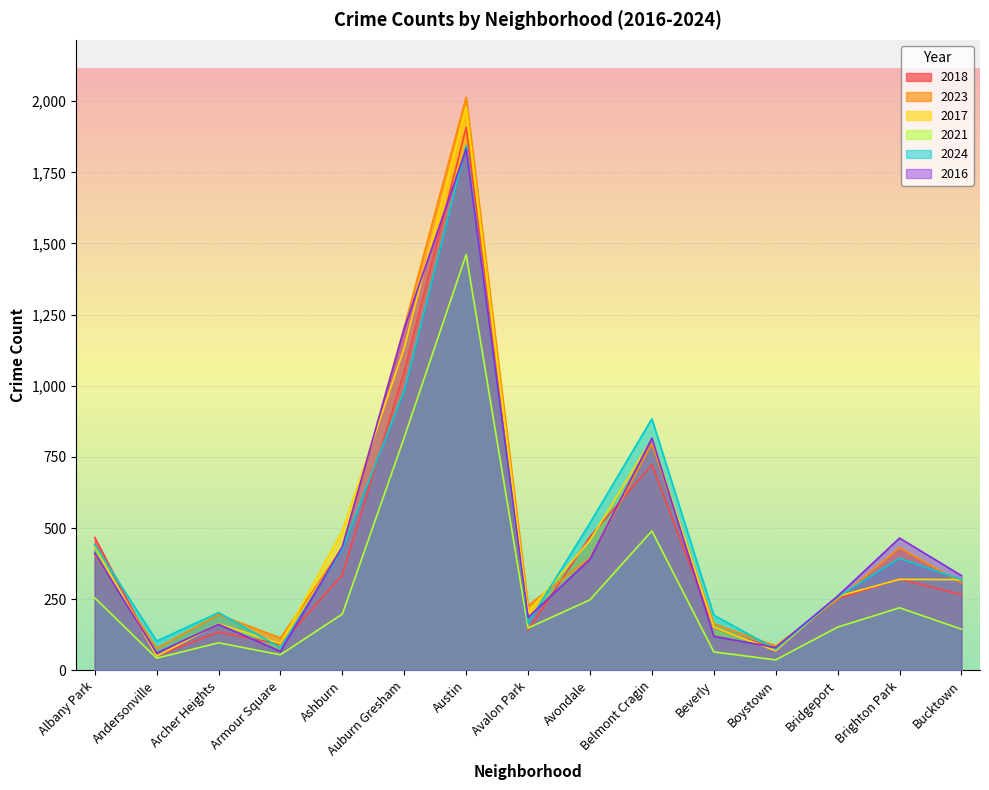

Where is the first local minimum for 2018?

Andersonville